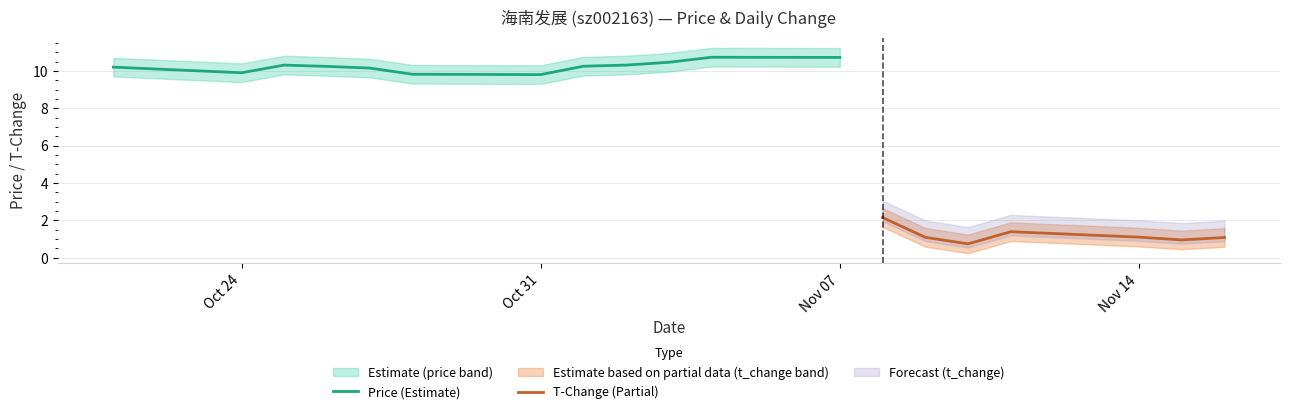

True or false: Price (Estimate) has a value of 16.5 at Oct 24.

False